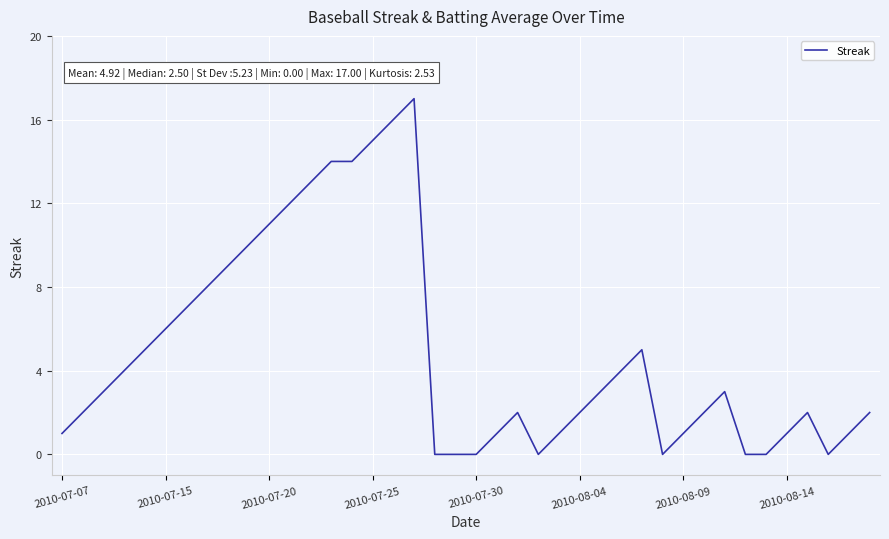

What is the maximum value shown in the chart?

17